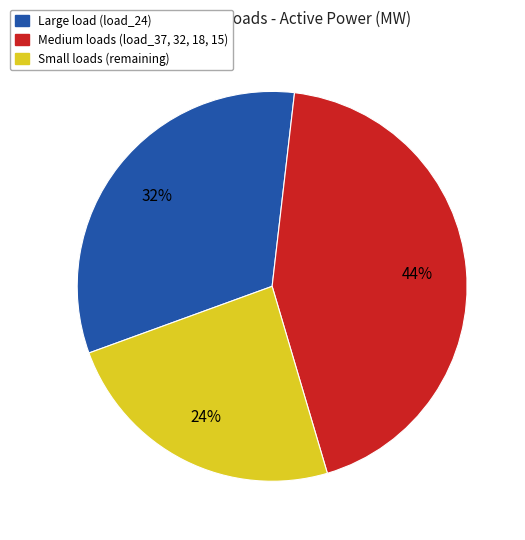

Is there any slice that represents more than half of the pie?

No